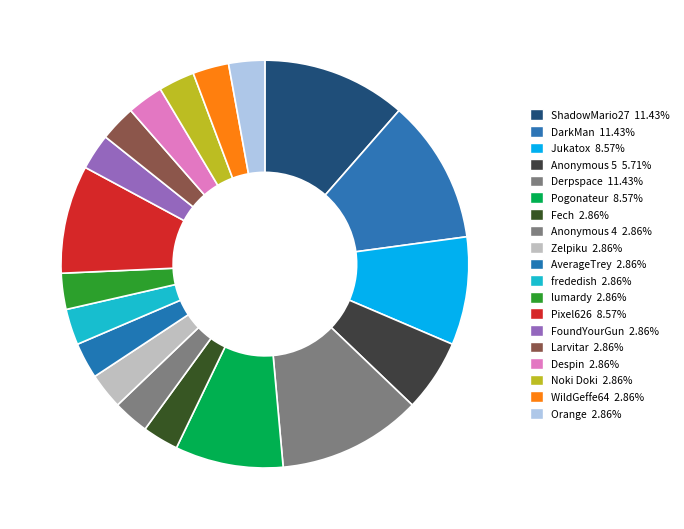

How much of the chart is everything except Anonymous 4?

97.1%